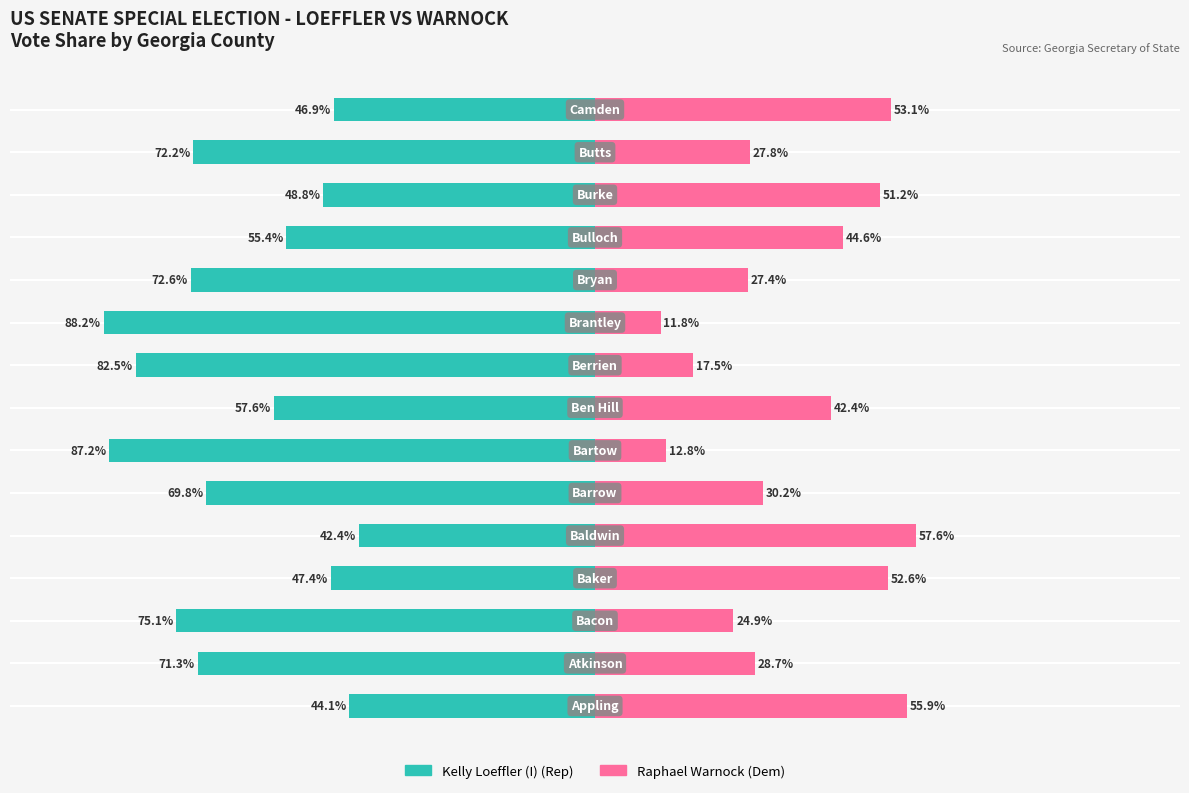

How many bars are there in total?

30